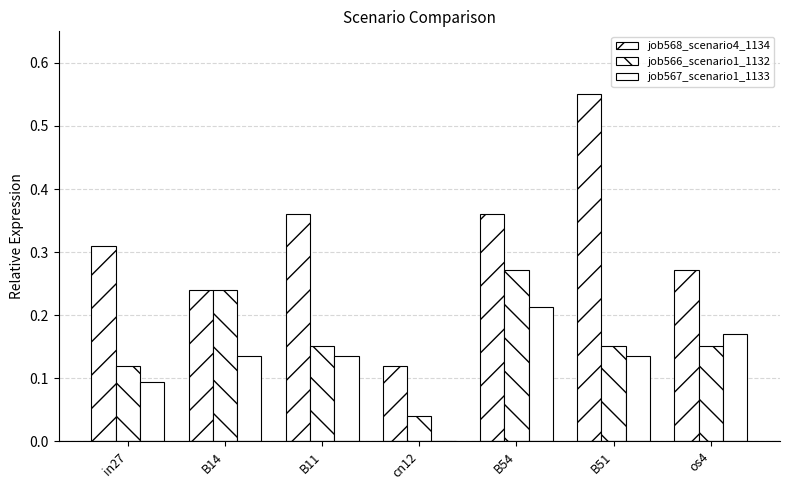

What is the average value of the job566_scenario1_1132 series?

0.2